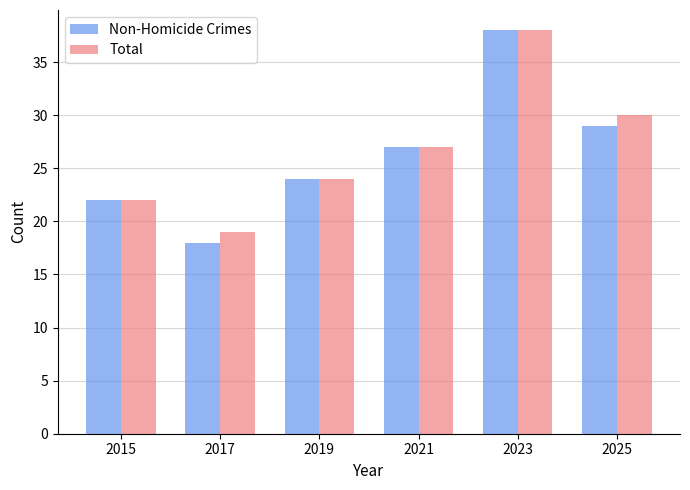

Which series has the widest spread of values?

Non-Homicide Crimes